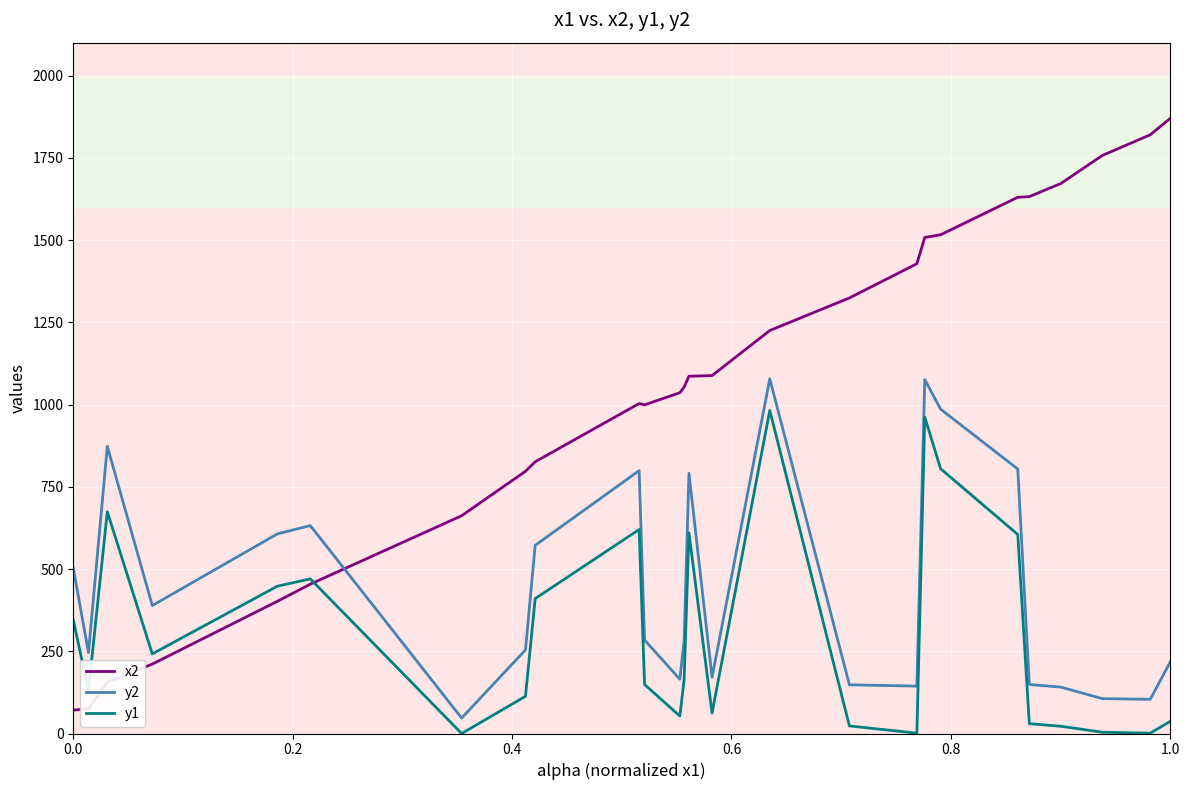

Which series has the largest total across all categories?

x2